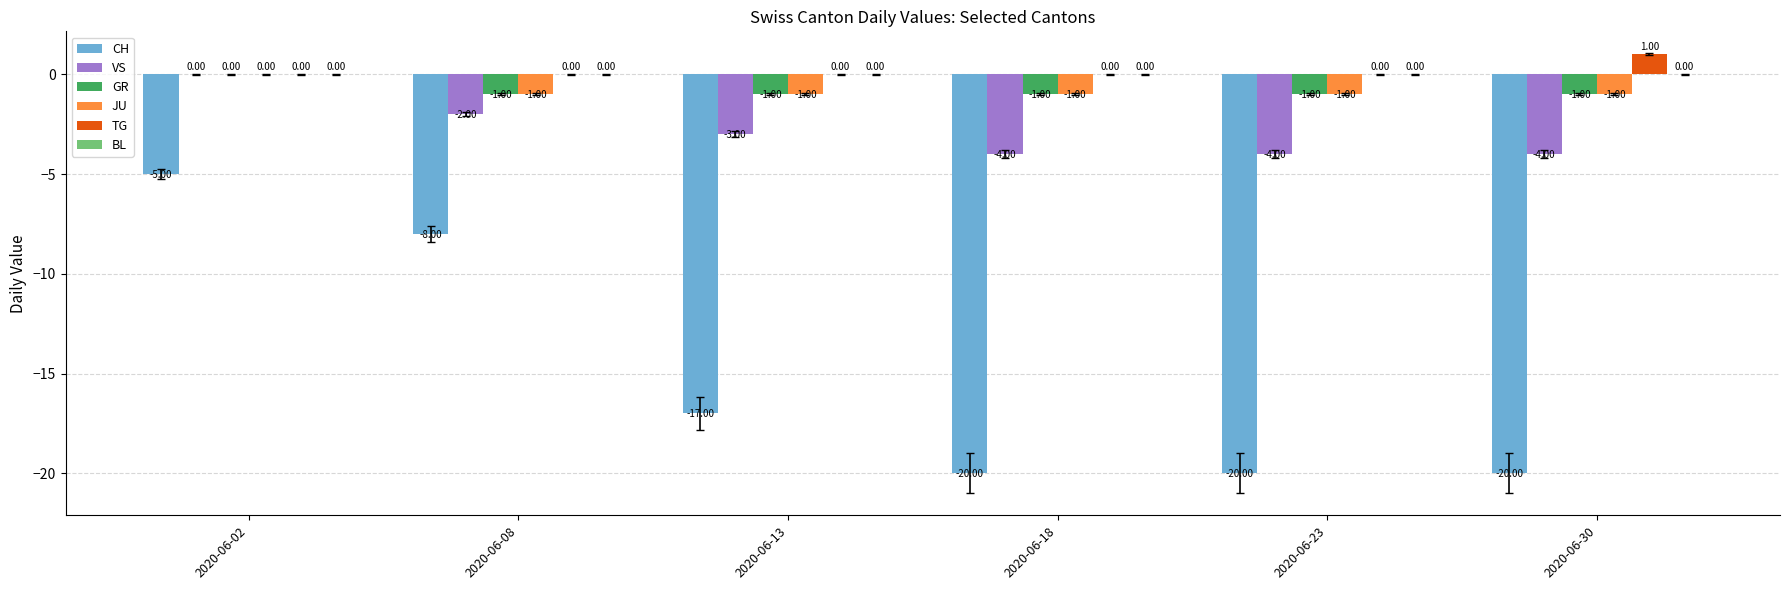

Between 2020-06-08 and 2020-06-18, which series saw the biggest shift?

CH